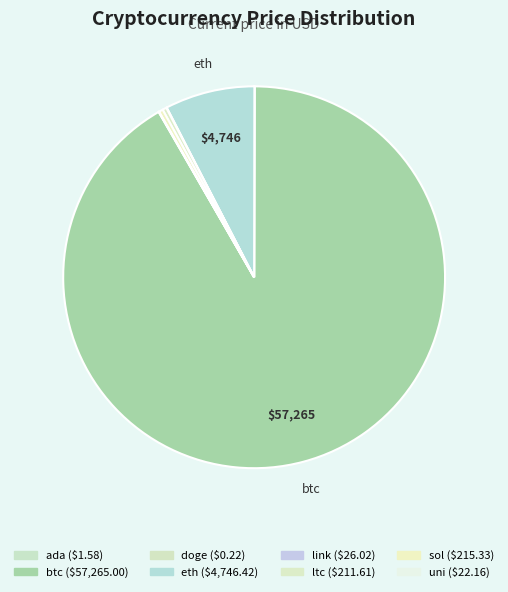

Which category has the smallest portion of the pie?

doge